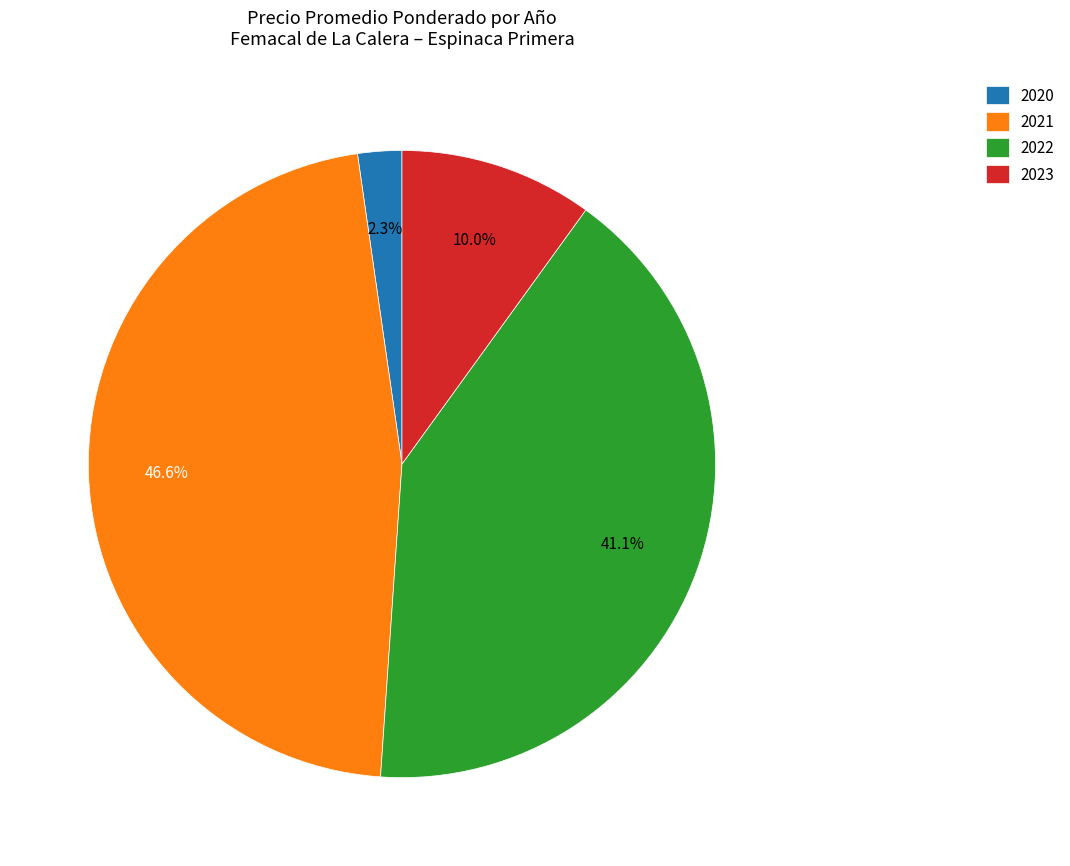

What percentage is NOT represented by 2022?

58.9%